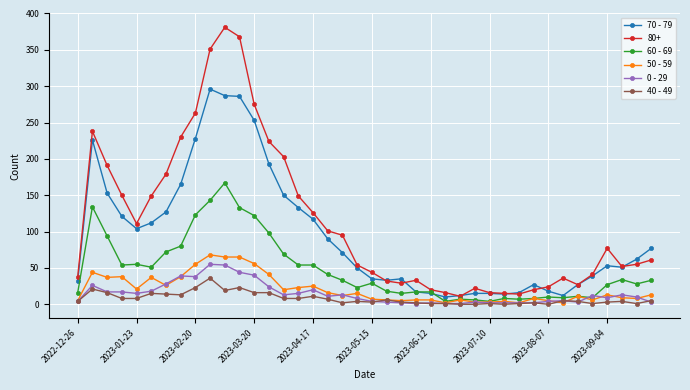

True or false: 0 - 29 has more than 1 interior local peaks.

True